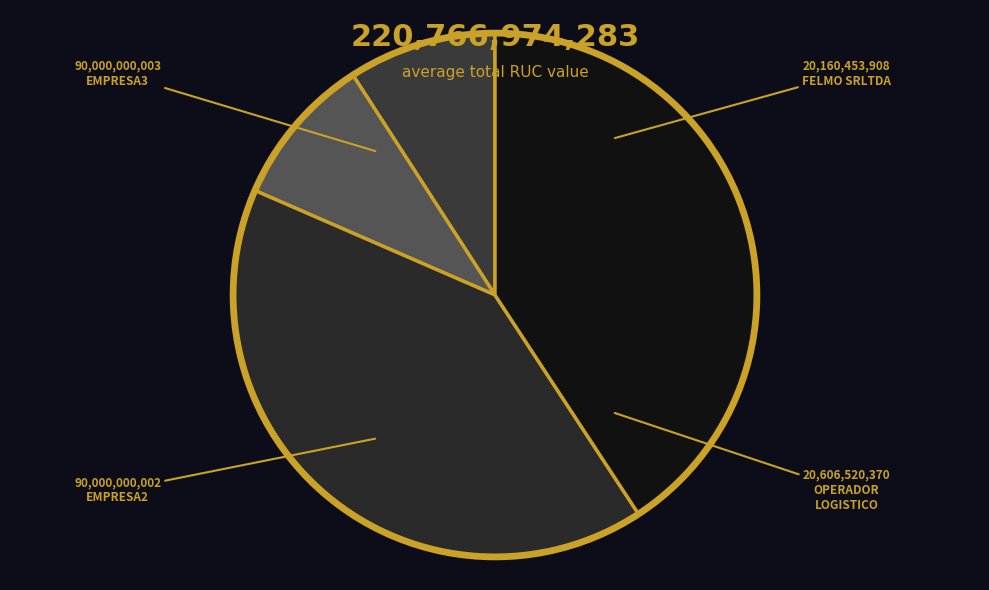

Count the number of slices in the pie.

4